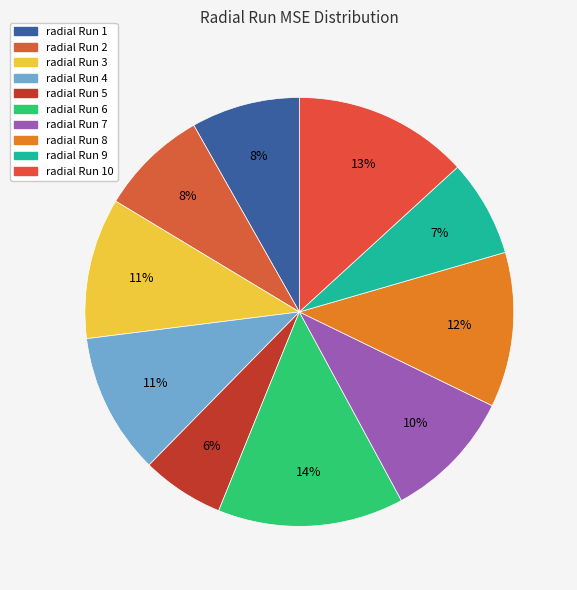

How many segments does this pie chart have?

10